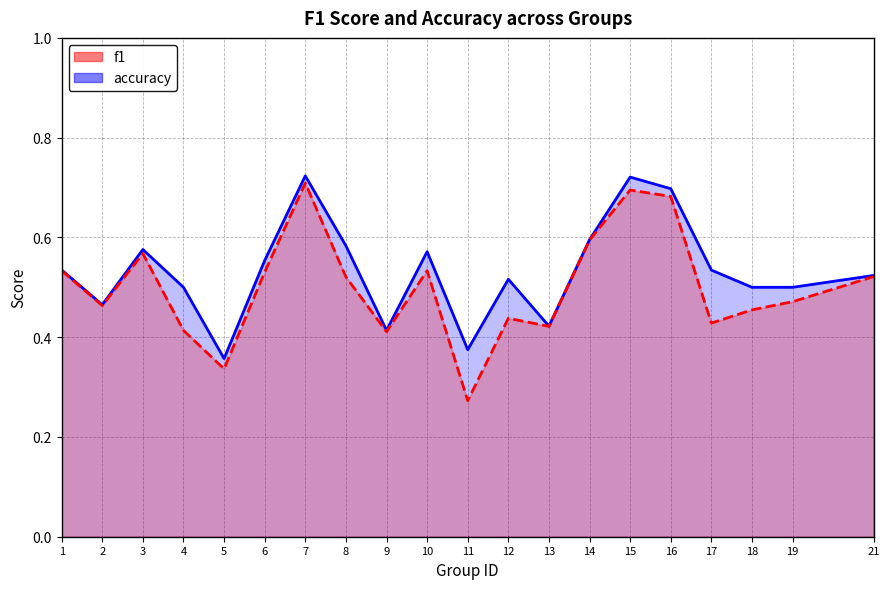

True or false: f1 and accuracy intersect in this chart.

False